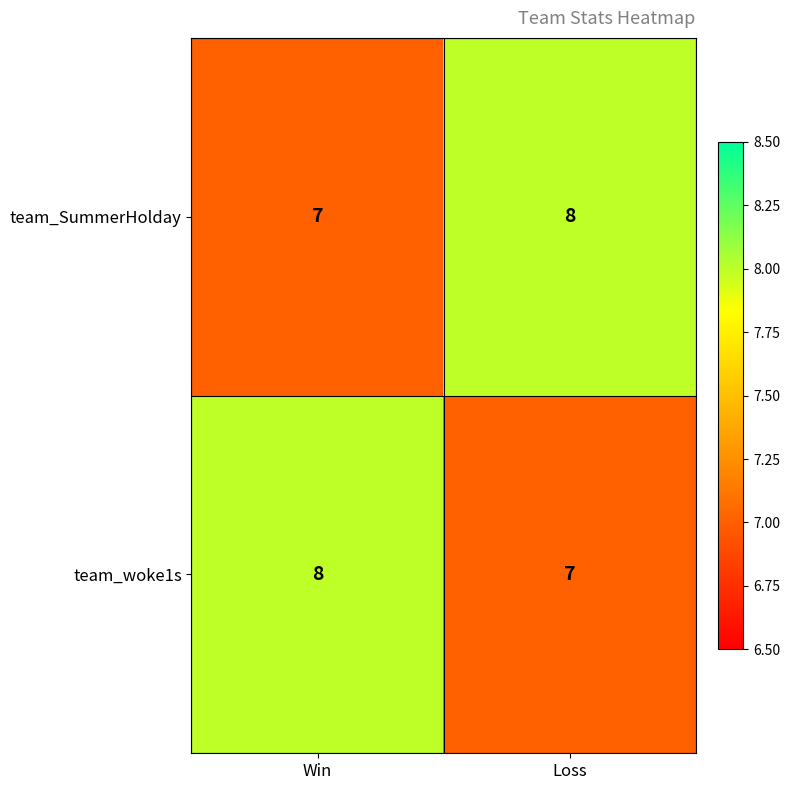

Is the value of team_woke1s at Win greater than the value of team_SummerHolday at Win?

Yes